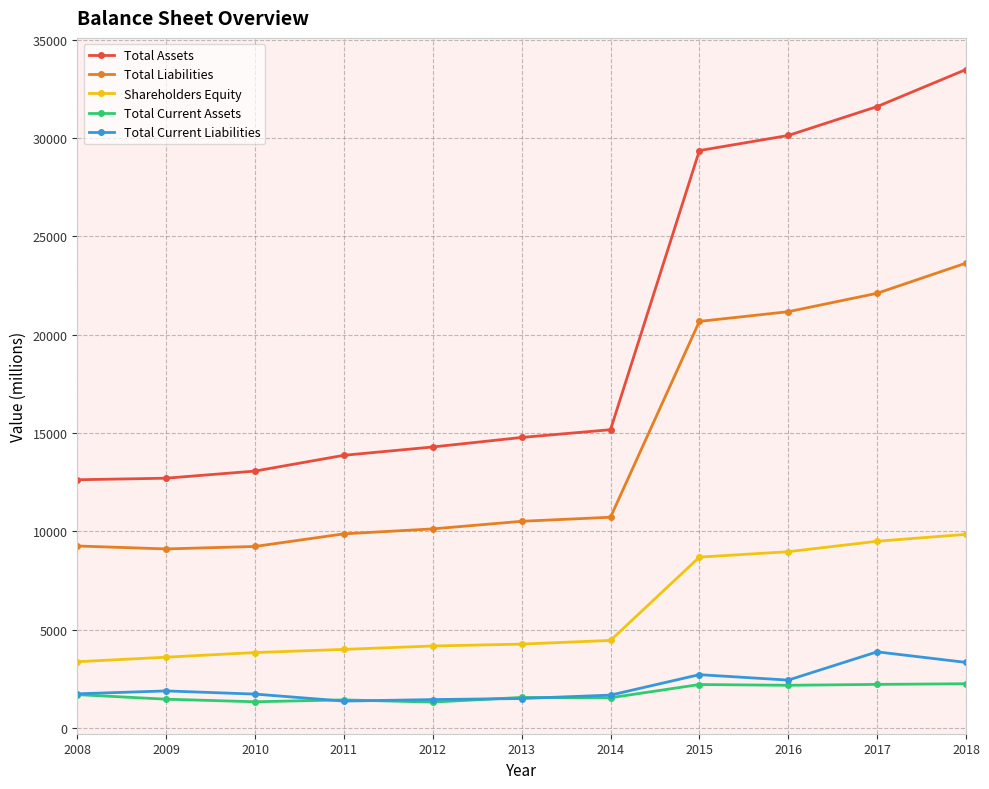

What is the difference between the highest and lowest values at 2015?

27148